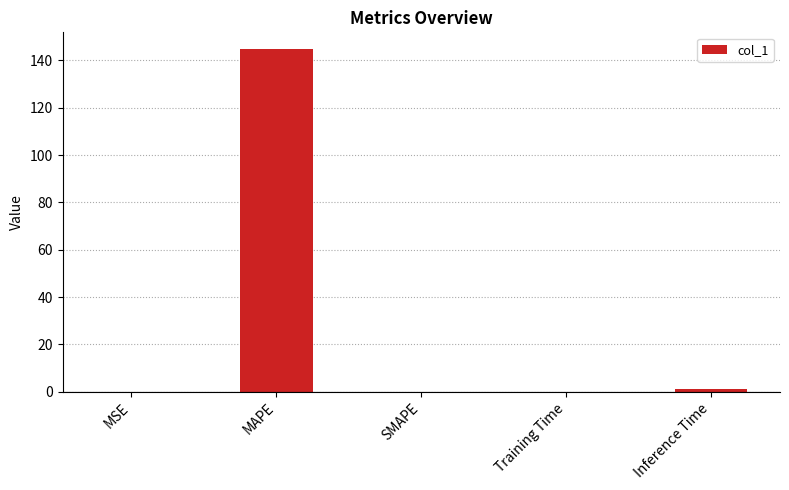

Is it true that the value at MAPE is 85.8?

False